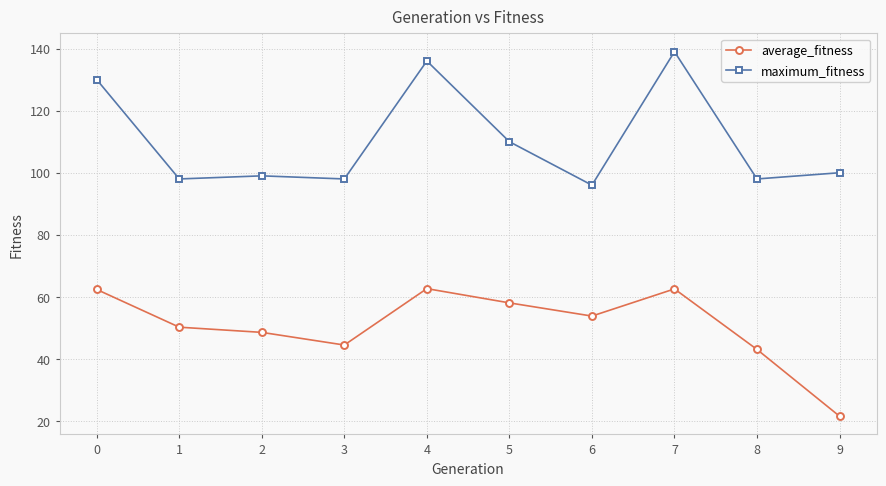

At which label does maximum_fitness reach its minimum?

6